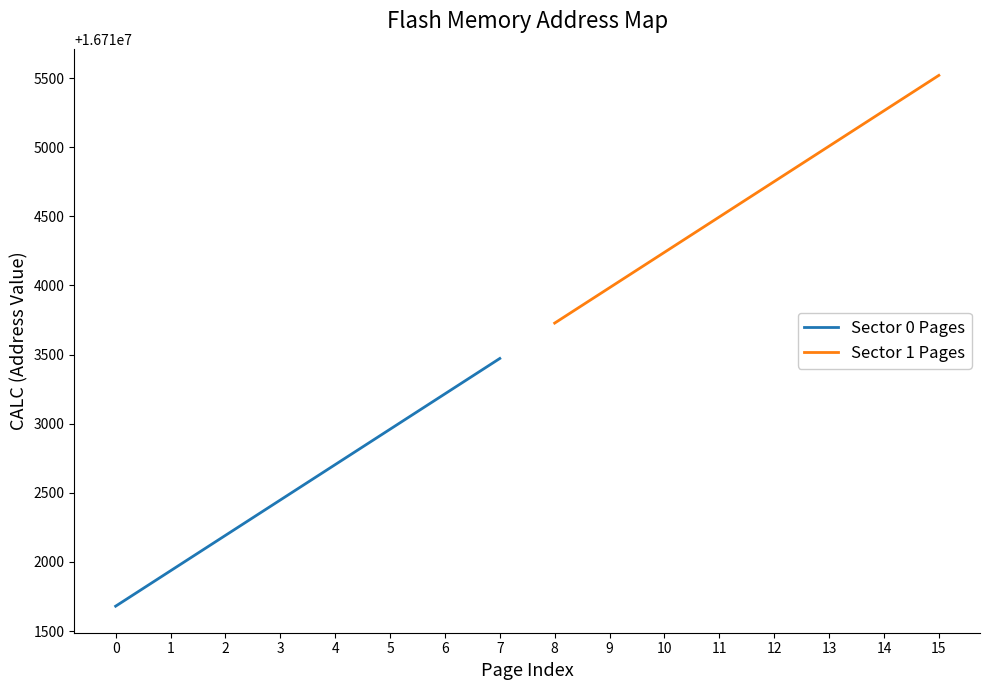

What is the minimum value for Sector 0 Pages?

16711680